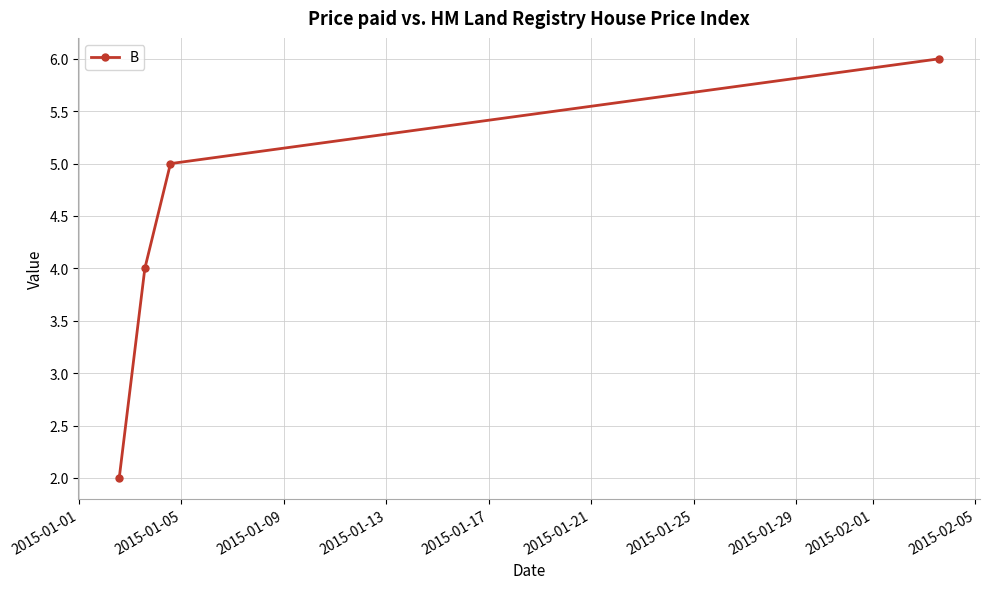

What is the greatest value displayed?

6